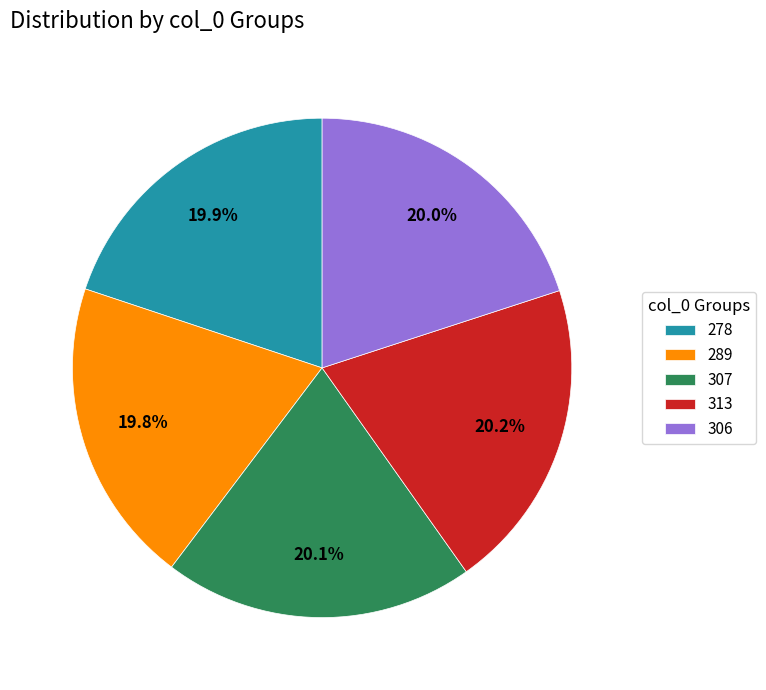

What is the ratio of the value at 289 to the value at 278?

1.0